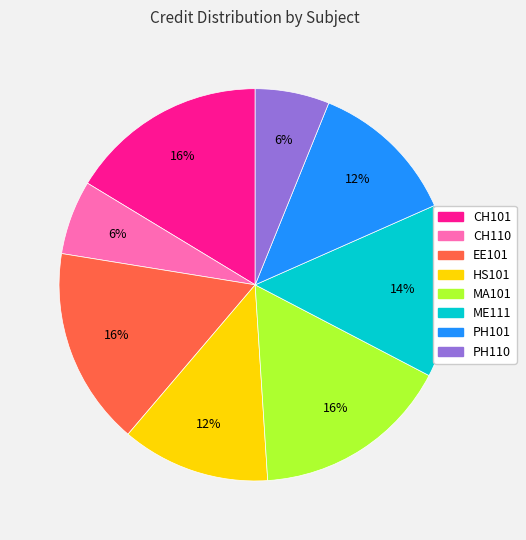

Which has a higher value, PH101 or ME111?

ME111